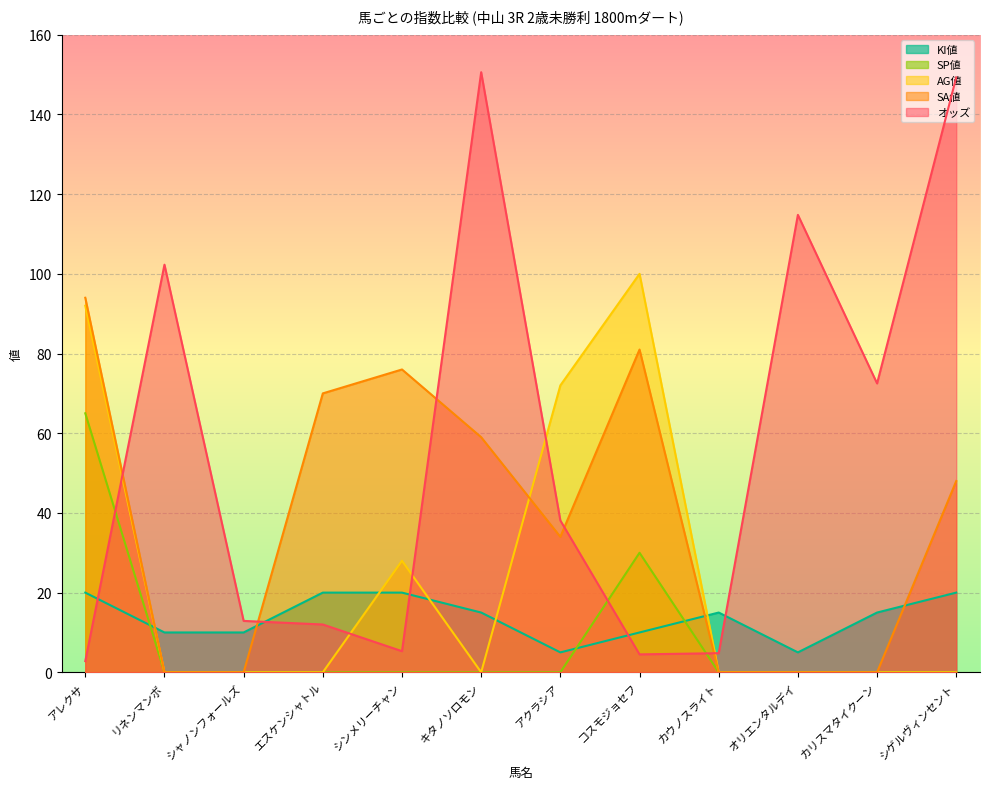

What is the label of the 2nd point from the left?

リネンマンボ